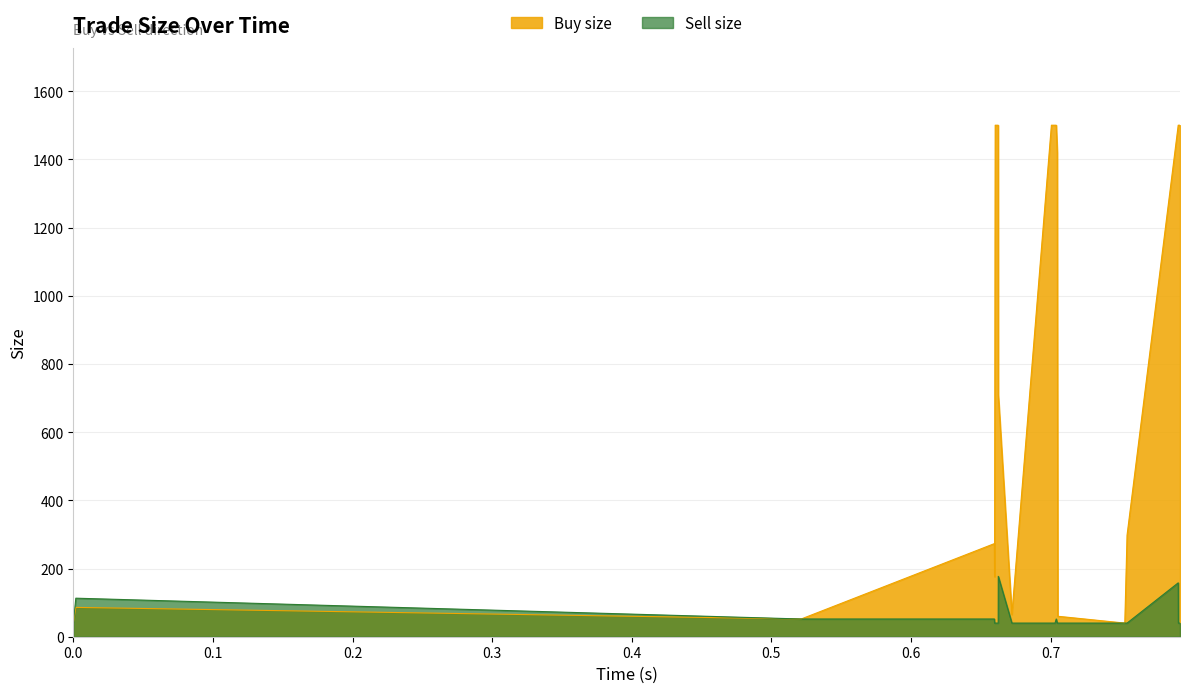

Is the value of Sell size at 2 greater than the value of Buy size at 1?

No